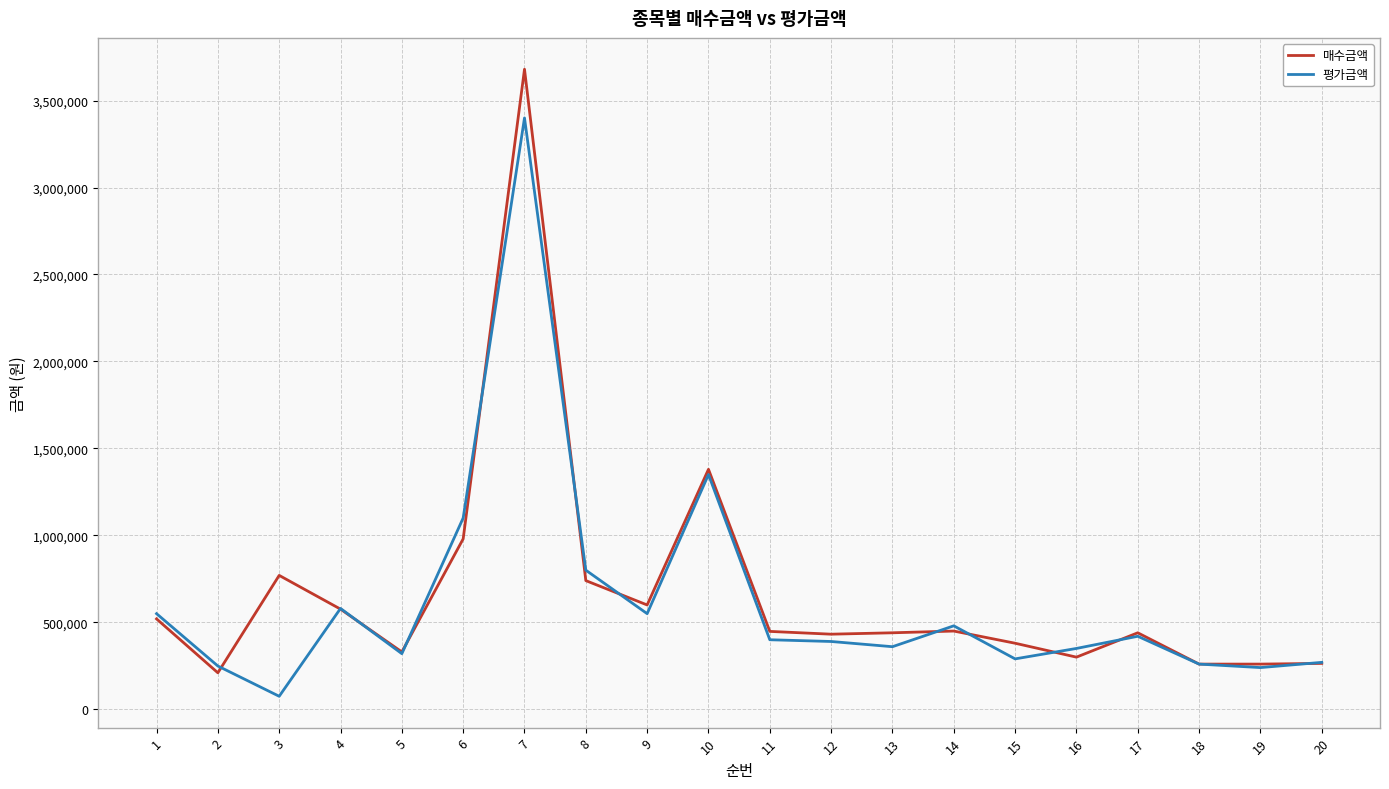

Is the value of 매수금액 at 10 greater than the value of 평가금액 at 8?

Yes